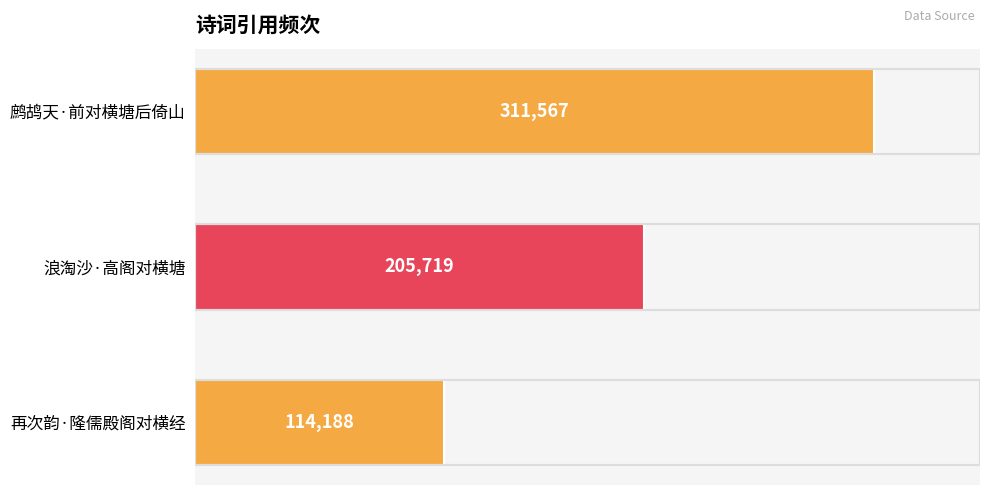

Approximately how many times larger is the value at 再次韵·隆儒殿阁对横经 compared to 鹧鸪天·前对横塘后倚山?

0.4